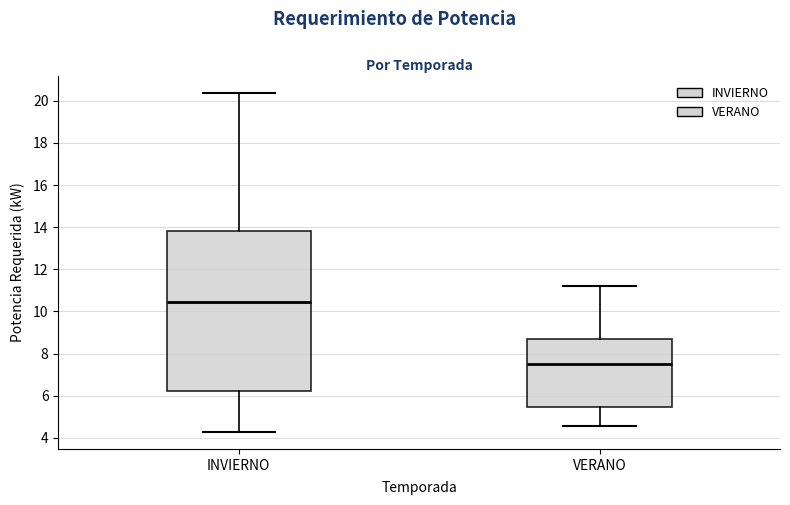

Where is the upper edge of the box for VERANO on the y-axis? The values are not printed on the chart, so give them approximately, as read against the axis.

8.8